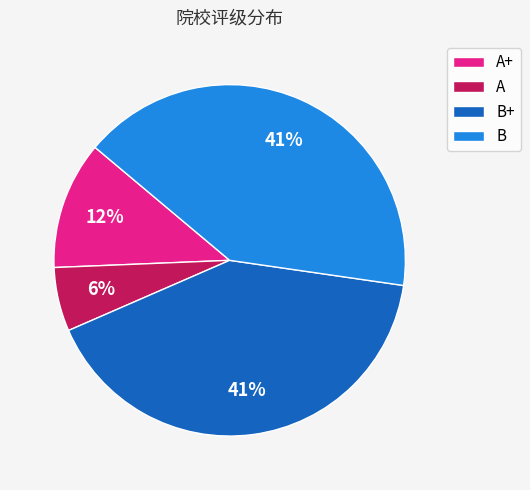

What is the smallest slice in the pie chart?

A